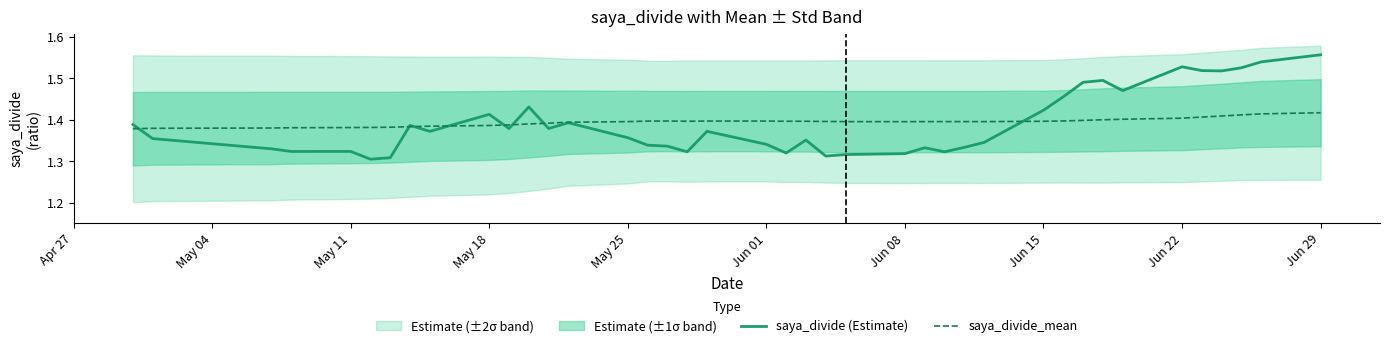

How many saya_divide (Estimate) values are between 1 and 2?

40